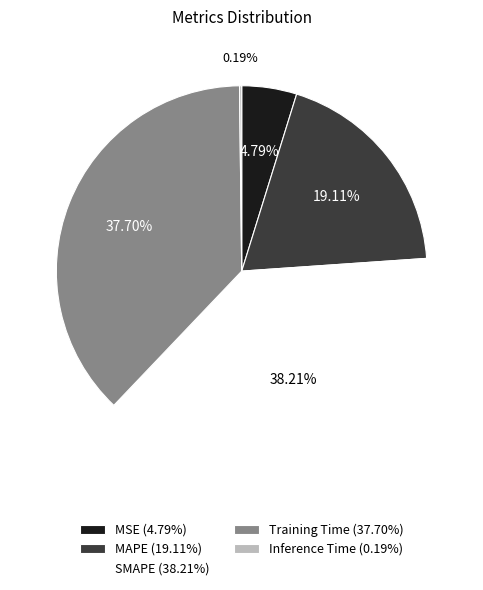

To the nearest percent, what is the difference between the largest and smallest slice percentages?

38%